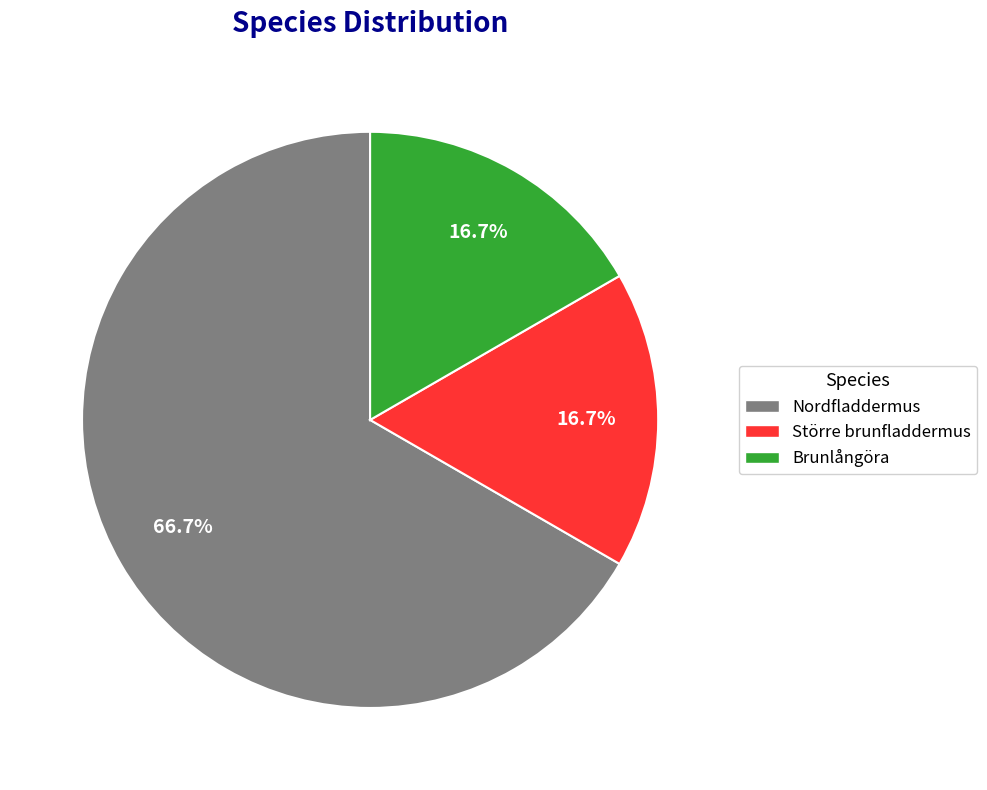

Is the sum of Större brunfladdermus and Nordfladdermus greater than half?

Yes